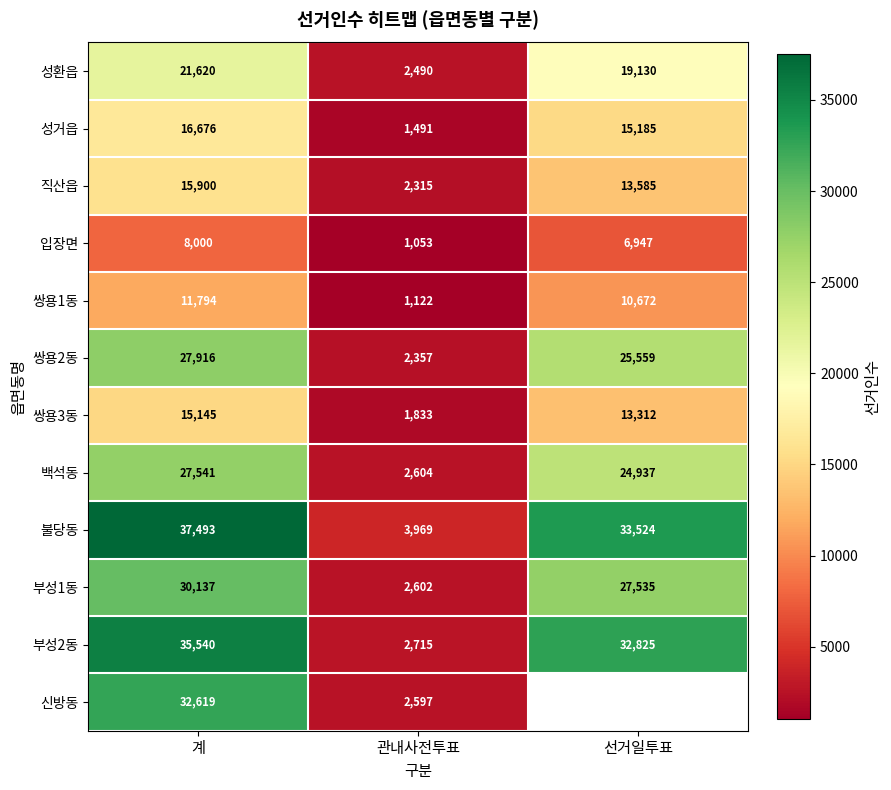

Is the value of 부성2동 at 관내사전투표 greater than the value of 불당동 at 관내사전투표?

No